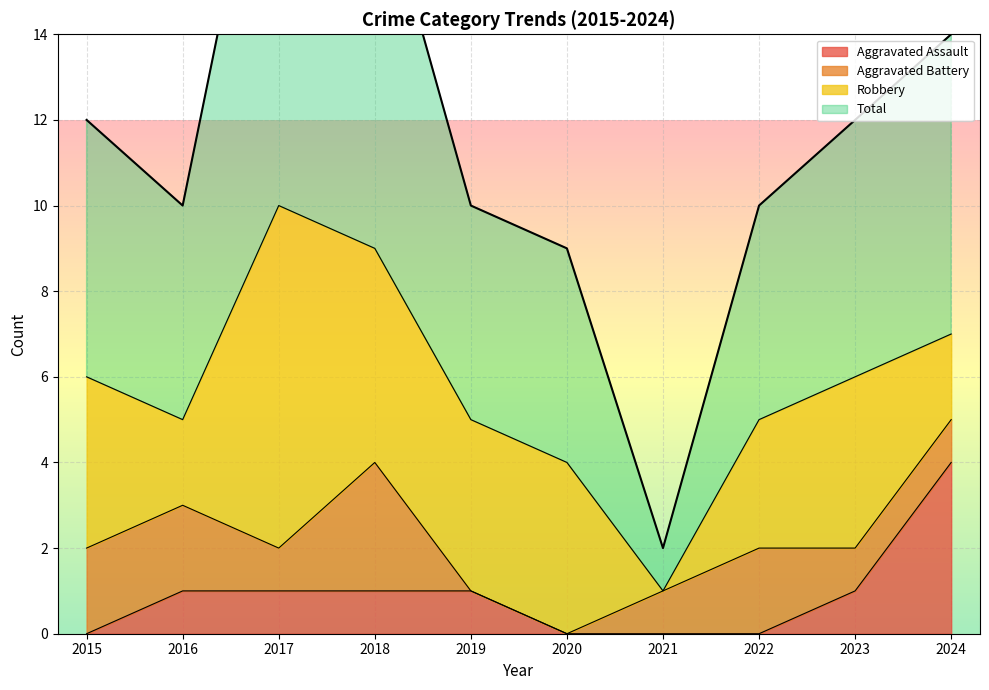

List the labels in order of Aggravated Assault value, largest first.

2024, 2016, 2017, 2018, 2019, 2023, 2015, 2020, 2021, 2022